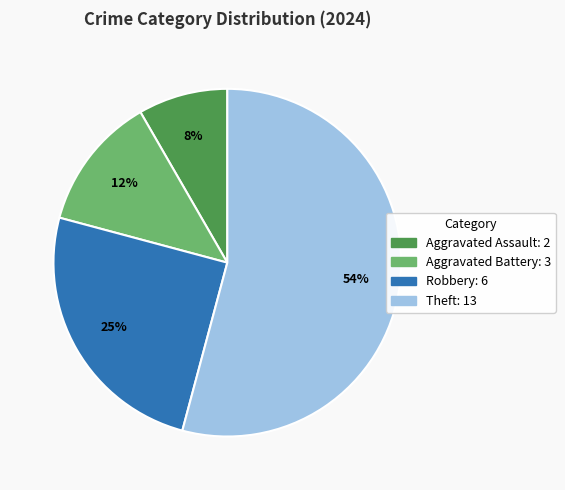

Is there a majority slice in this chart?

Yes